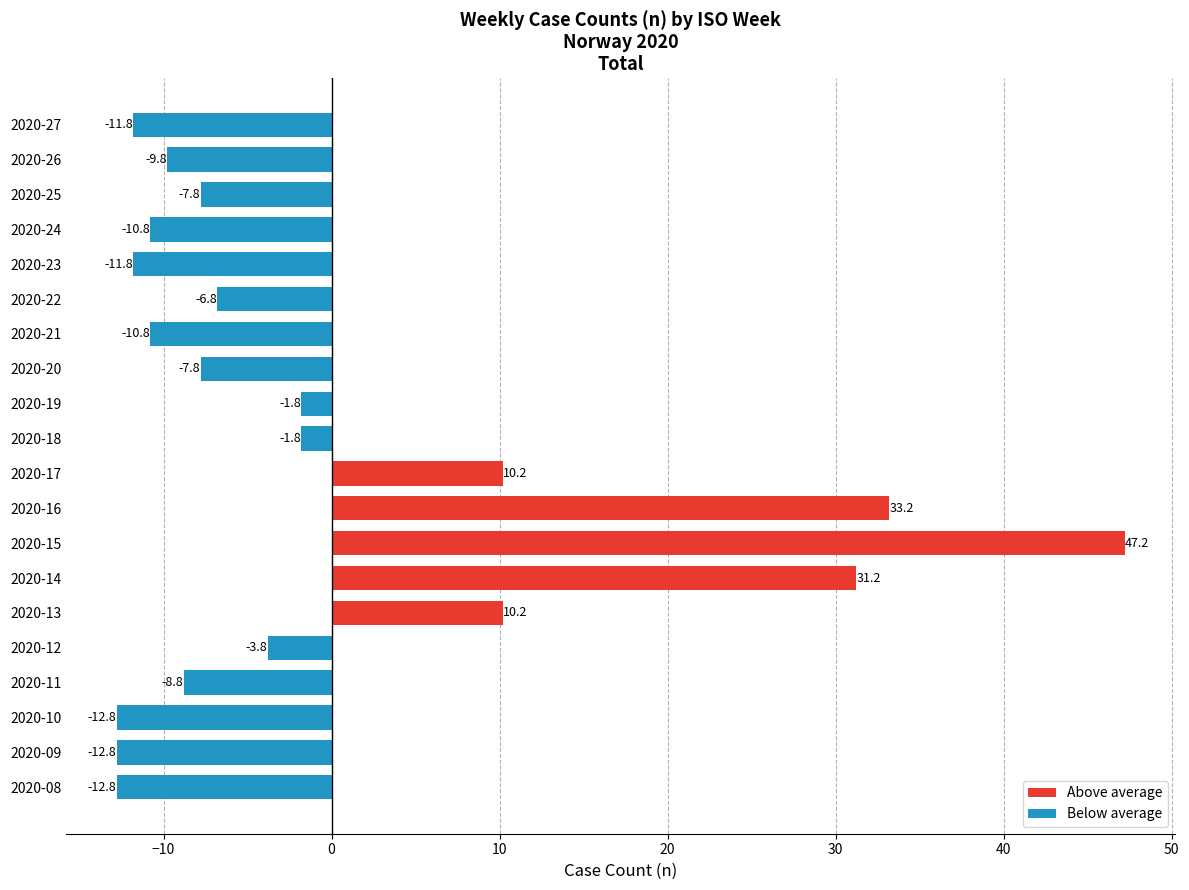

Which category has the highest value across all series?

2020-15